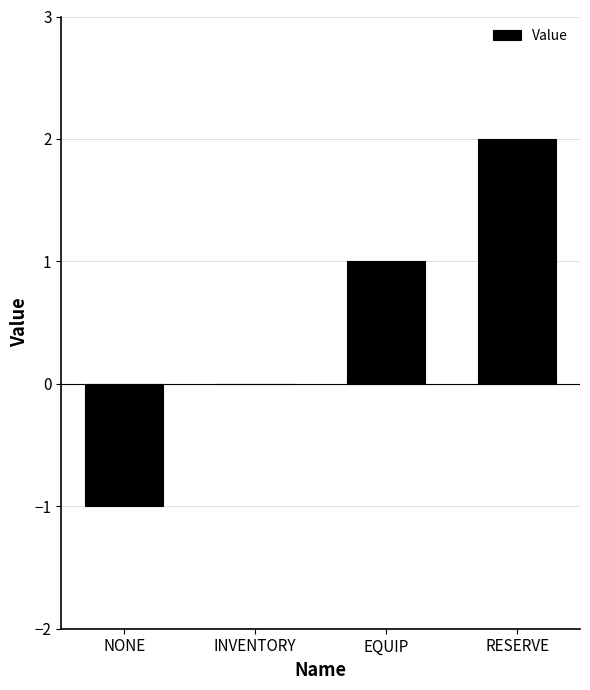

Are the bars horizontal?

No